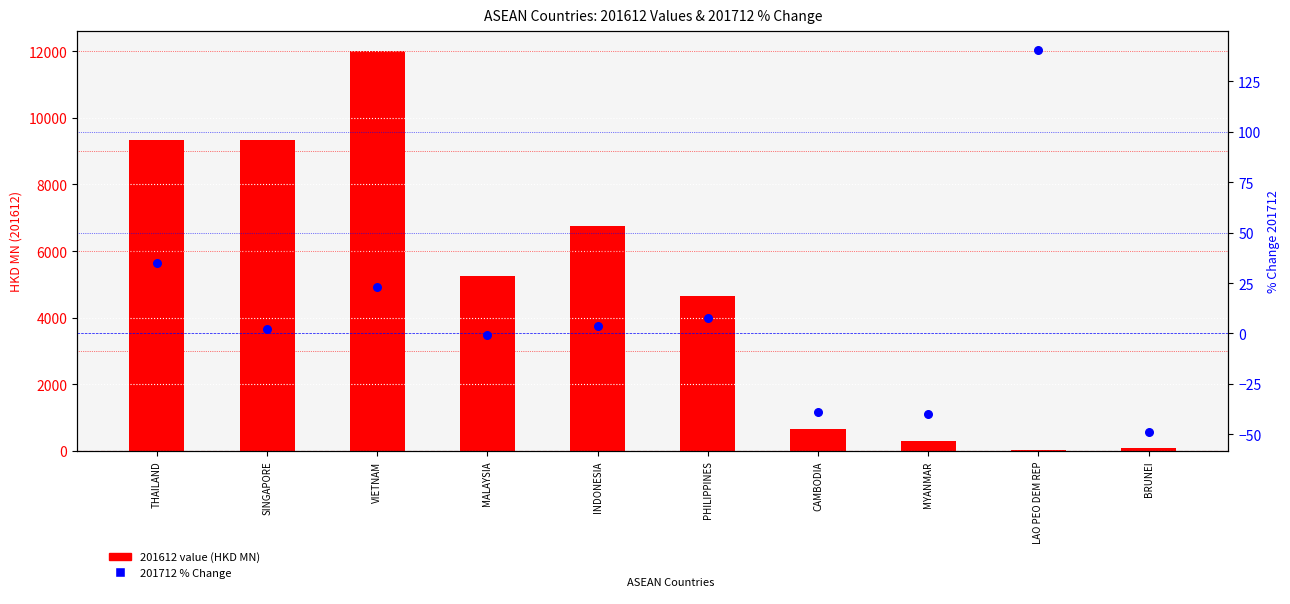

At which category is the sum across all series the highest?

VIETNAM